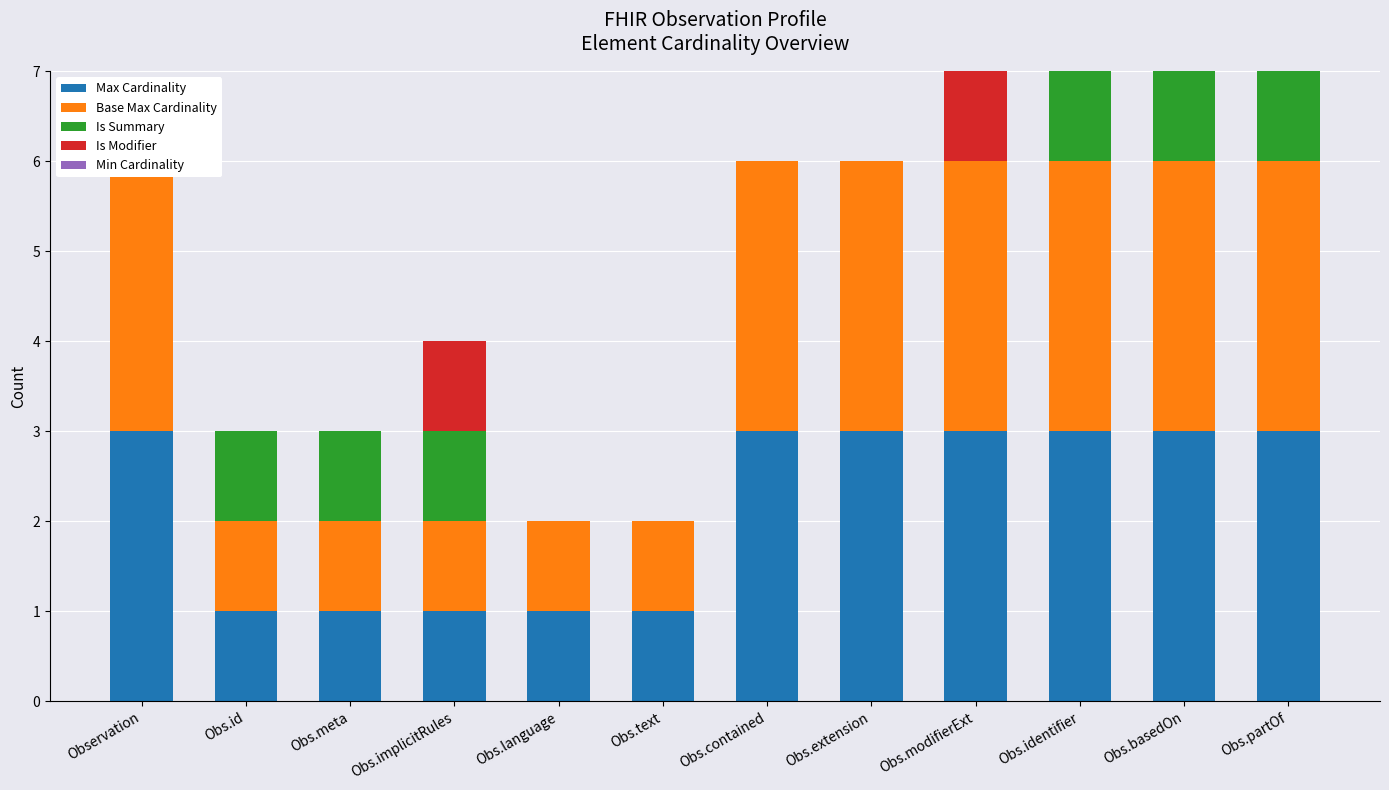

The value of Max Cardinality at Obs.id is 1. True or false?

True